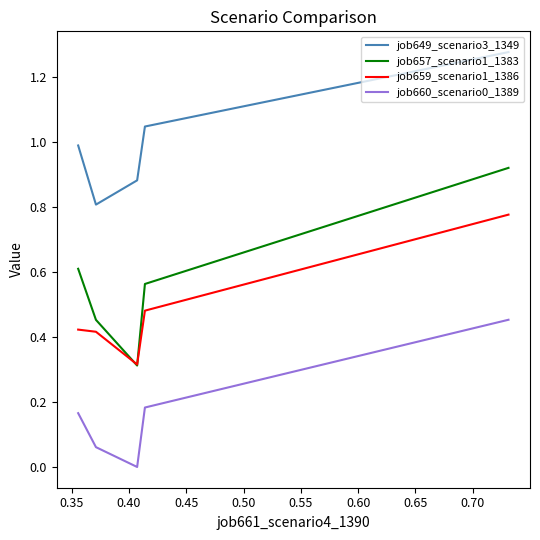

What is the sum of all job659_scenario1_1386 values?

2.4